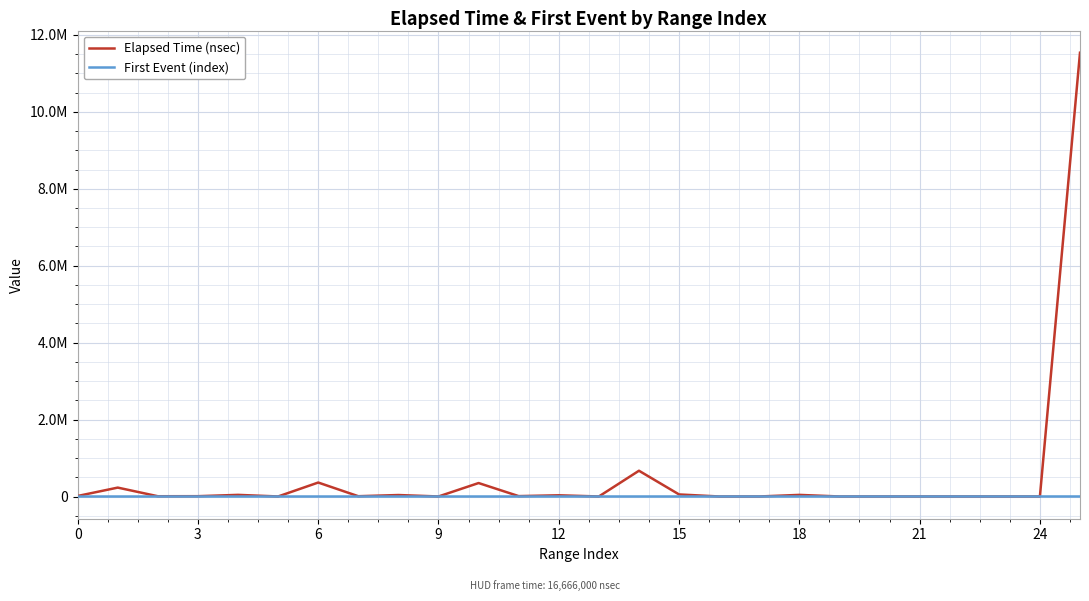

What are all the series names shown in the legend?

Elapsed Time (nsec), First Event (index)